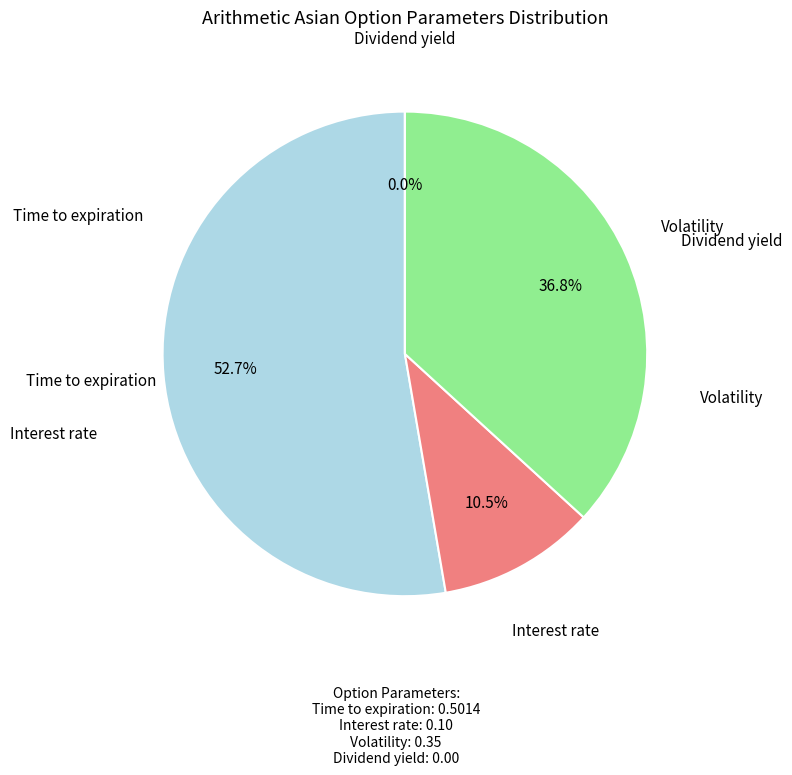

Which category accounts for the majority?

Time to expiration